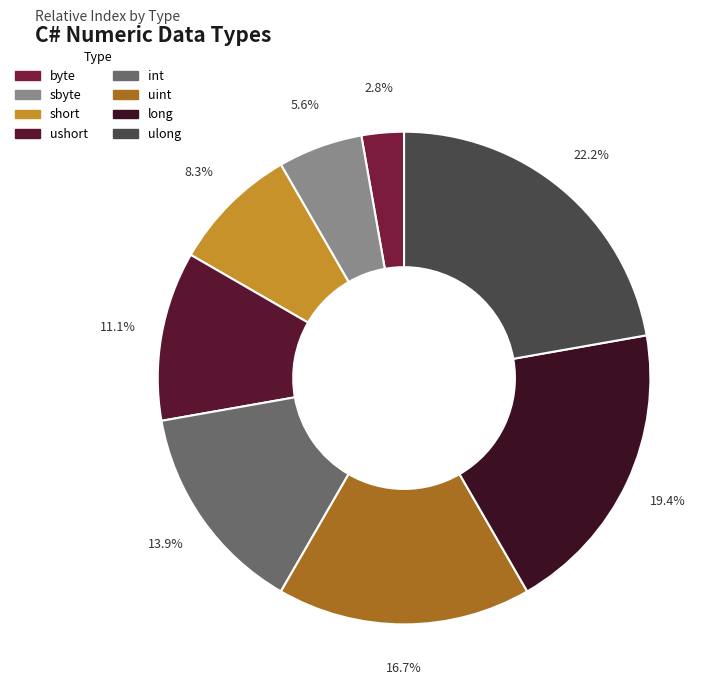

To the nearest percent, what is the difference between the largest and smallest slice percentages?

19%